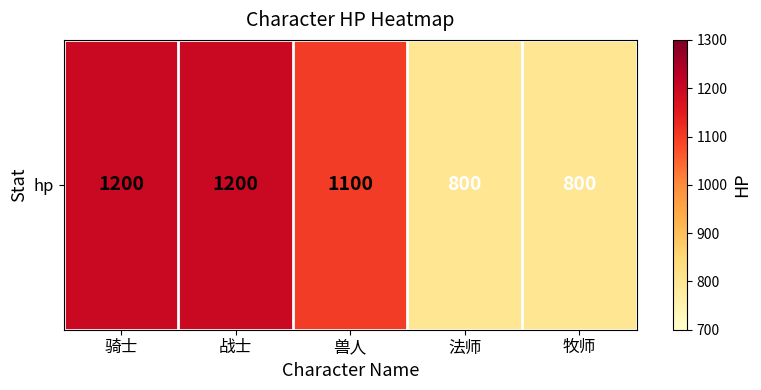

How many values are below 1100?

2